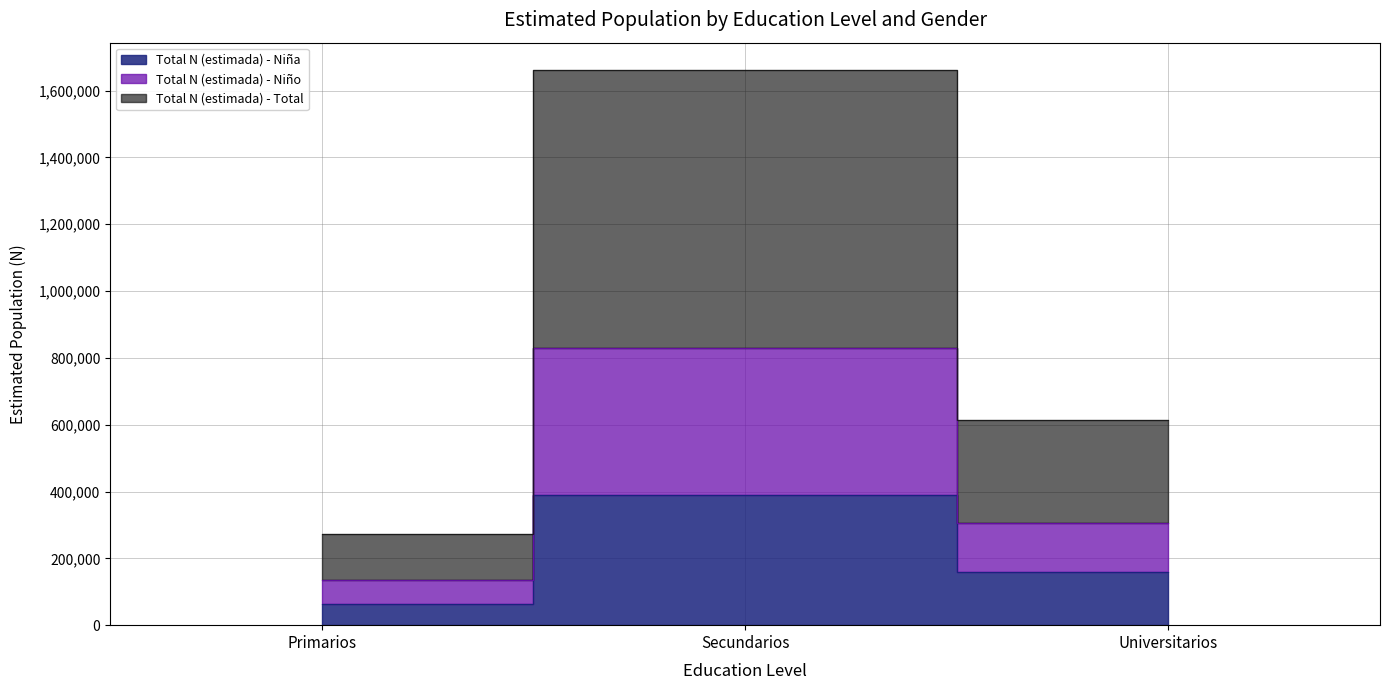

The value of Total N (estimada) - Niña at Secundarios is 115021. True or false?

False